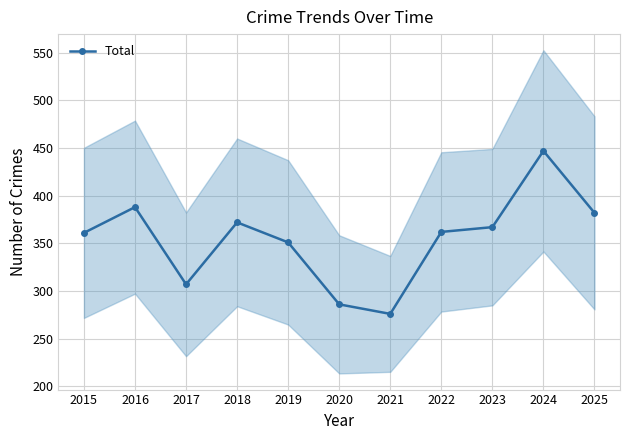

What is the sum of the values at 2017 and 2024?

754